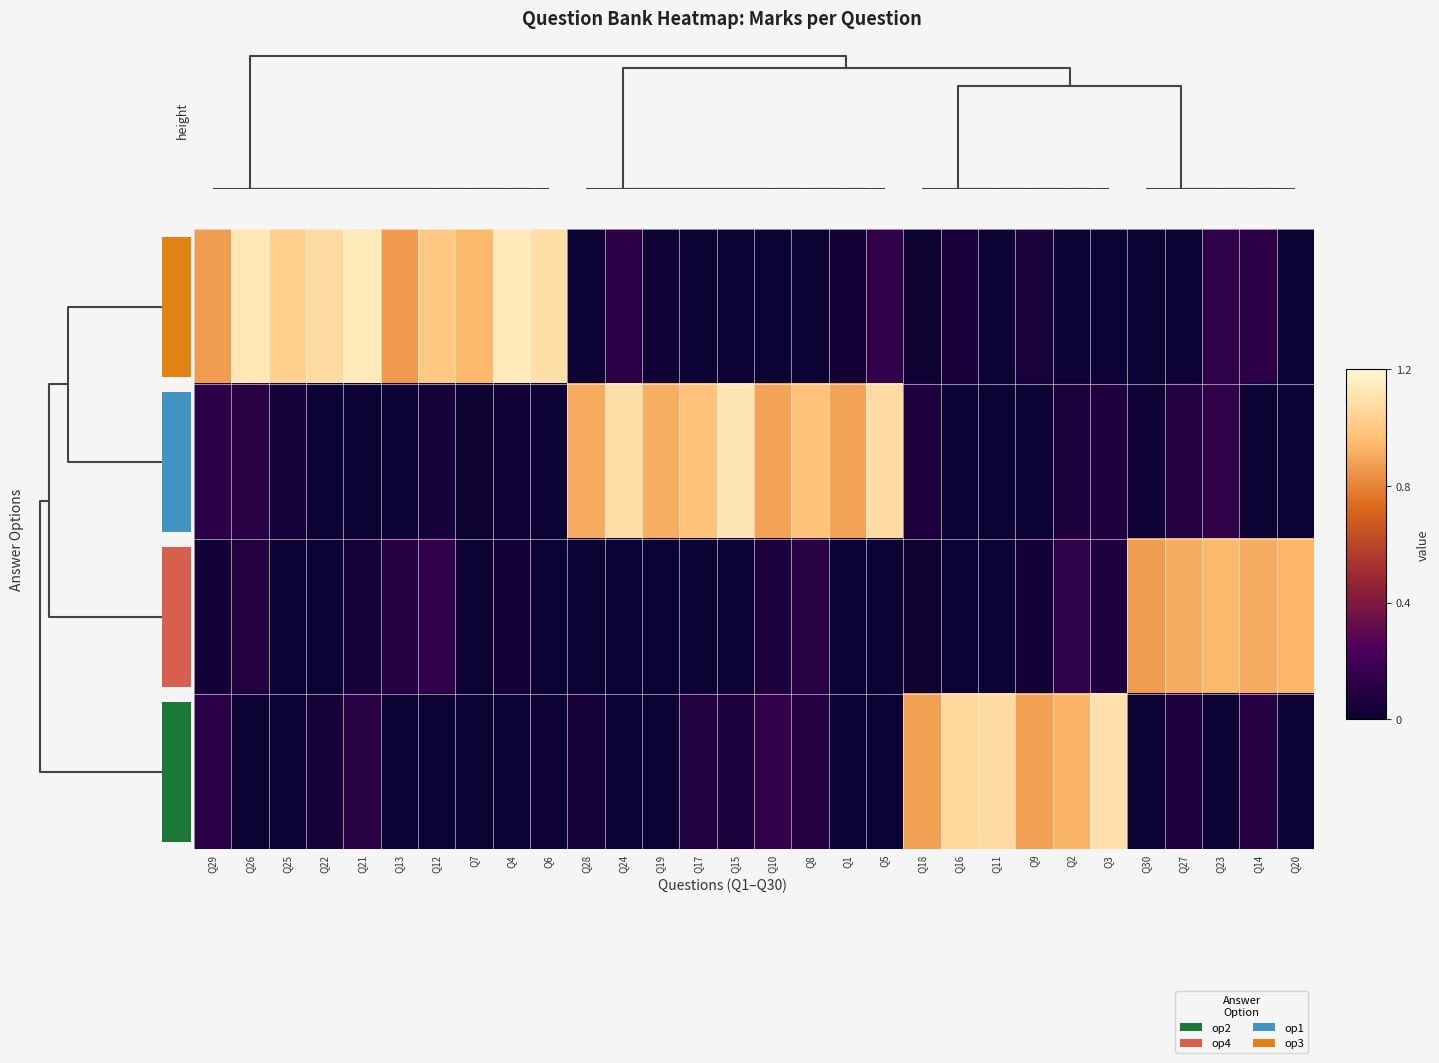

At which label does op2 reach its minimum?

Q28